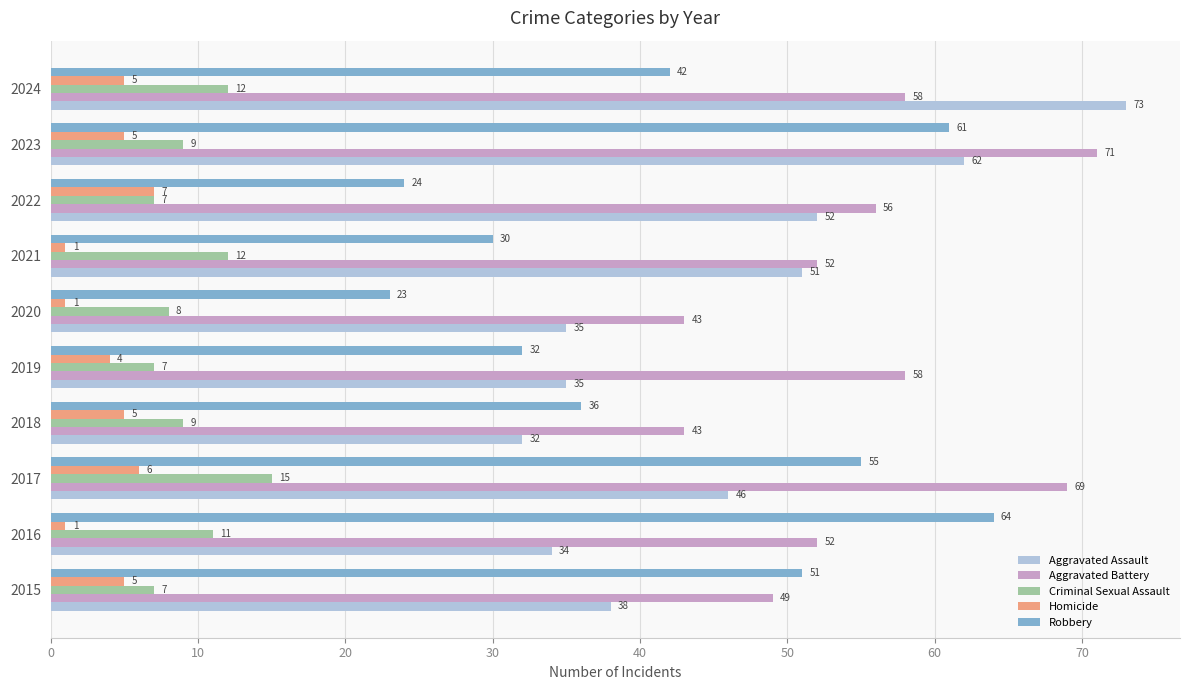

At how many categories does at least one series exceed 7?

10